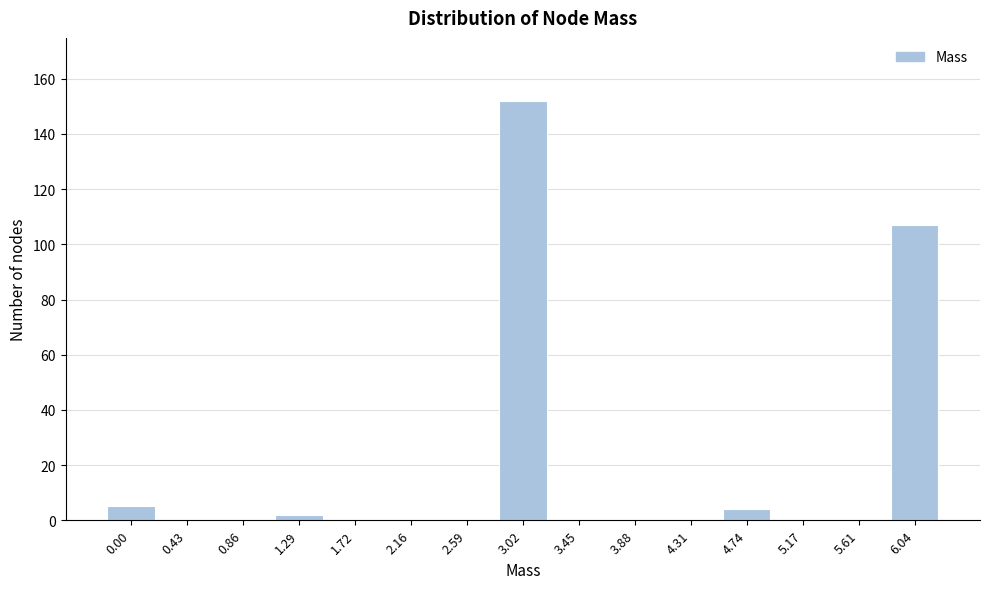

Reading left to right, transcribe all the data shown in this chart.

0.00=5	0.43=0	0.86=0	1.29=2	1.72=0	2.16=0	2.59=0	3.02=152	3.45=0	3.88=0	4.31=0	4.74=4	5.17=0	5.61=0	6.04=107